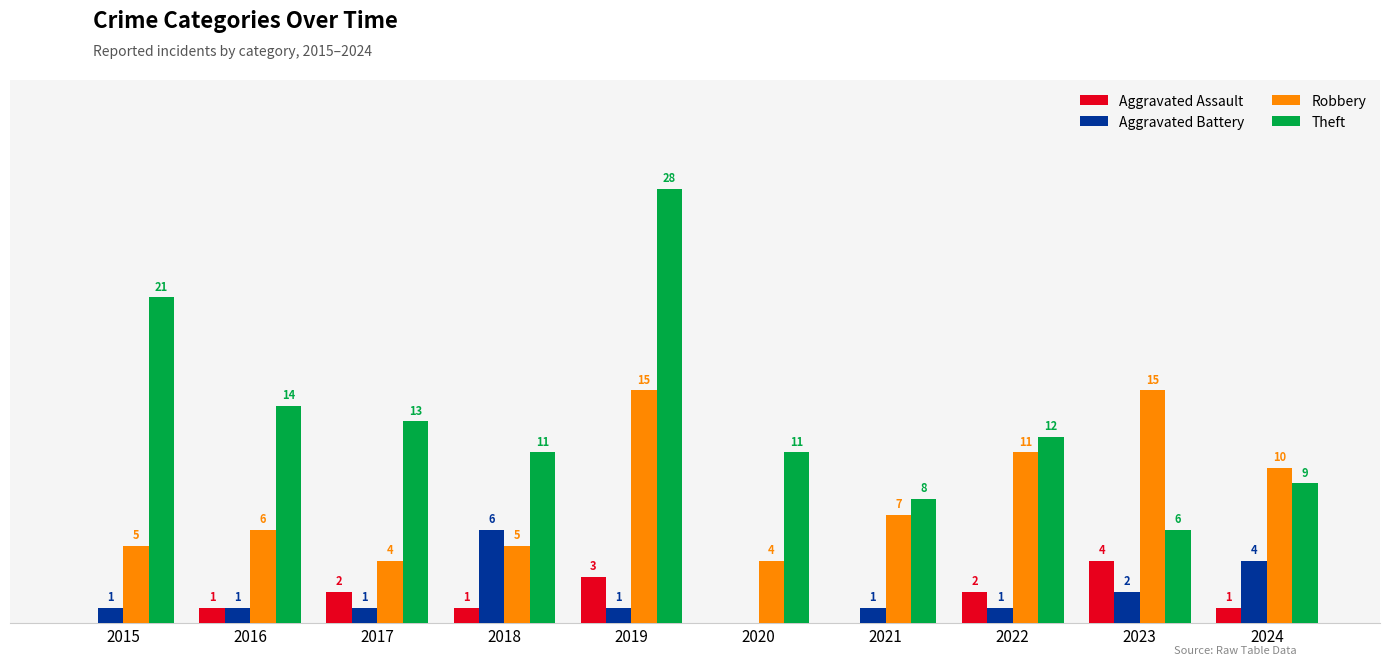

Is the value of Aggravated Assault at 2020 greater than the value of Aggravated Battery at 2015?

No